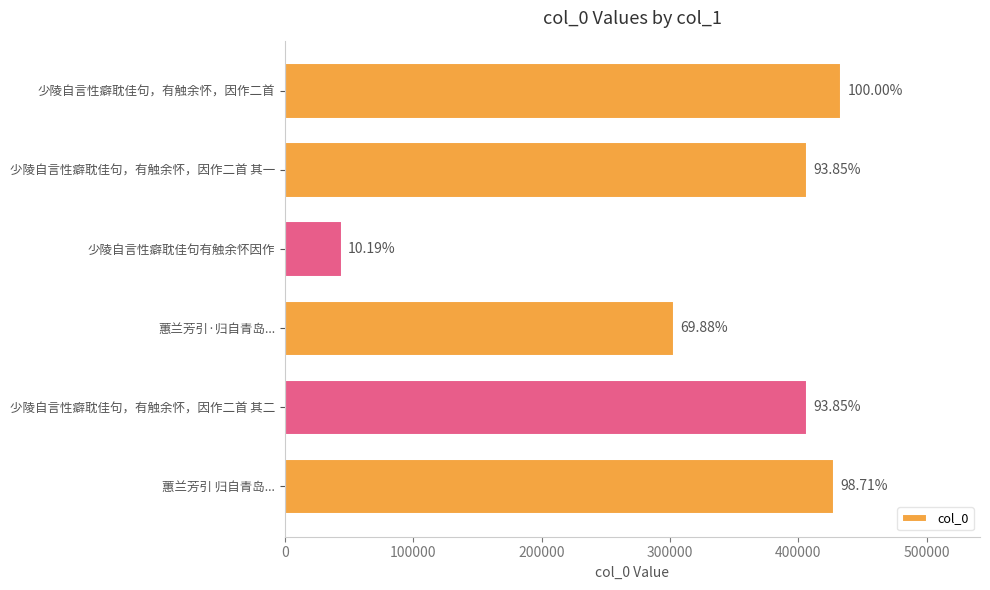

How many bars are there in total?

6